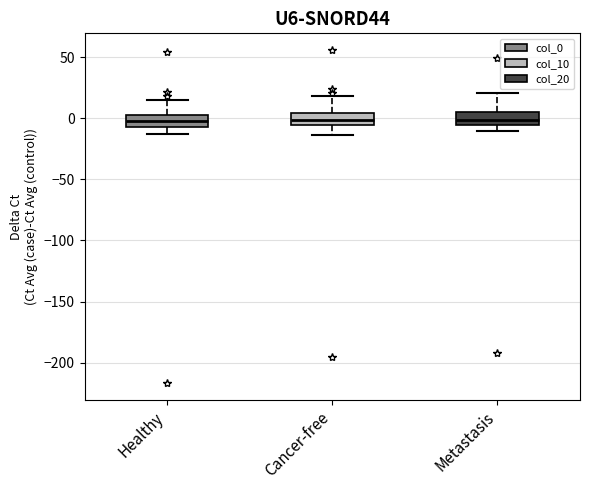

Reading left to right, read every box against the y-axis: the position of its median line, the range the box covers, and the ends of its whiskers. The values are not printed on the chart, so give them approximately, as read against the axis.

Healthy: median 0, box -5 to 5, whiskers -15 to 15
Cancer-free: median 0, box -5 to 5, whiskers -15 to 20
Metastasis: median 0, box -5 to 5, whiskers -10 to 20